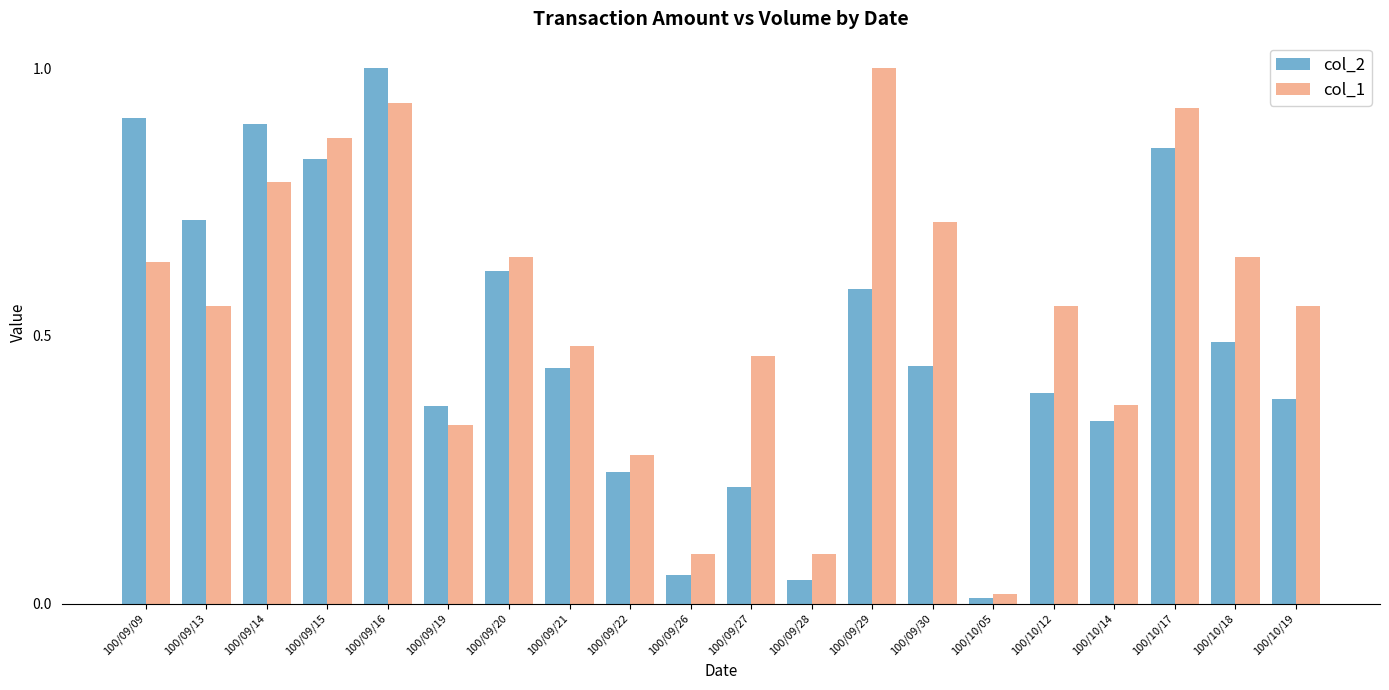

What is the maximum value for col_1?

1.0